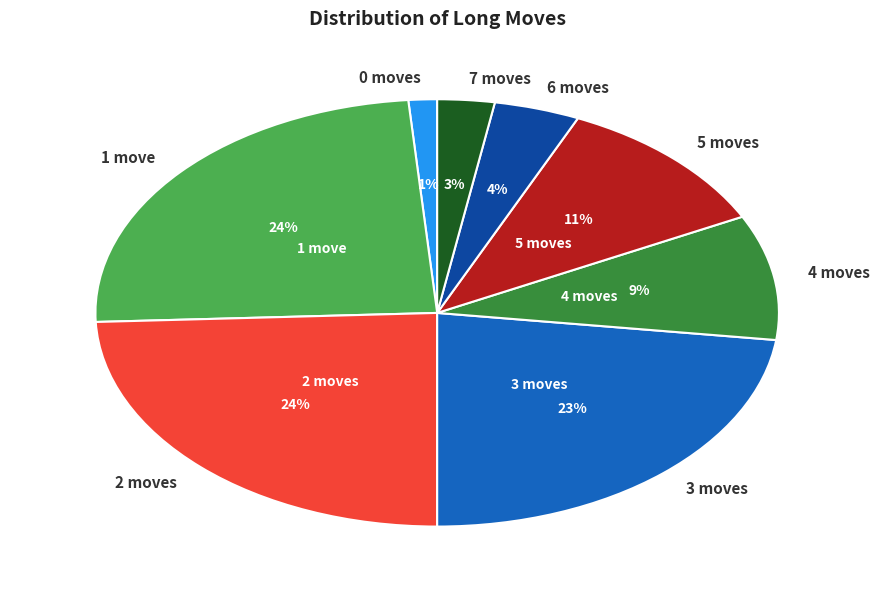

To the nearest percent, what is the average slice percentage?

12%